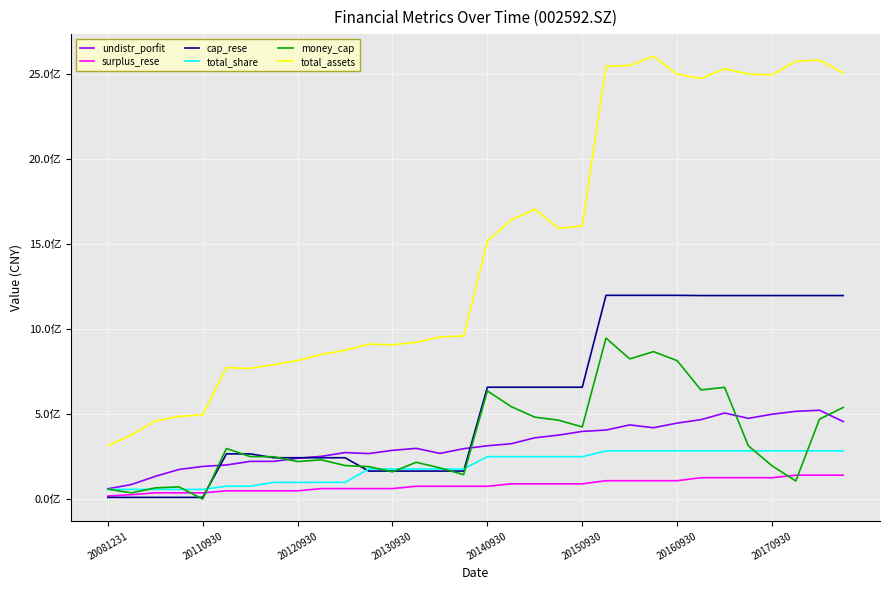

Does the chart display data point markers on the line(s)?

No